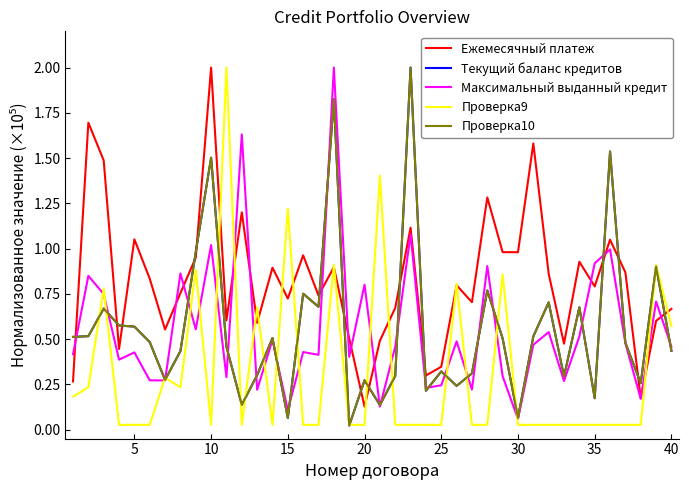

Which series has the largest total across all categories?

Ежемесячный платеж